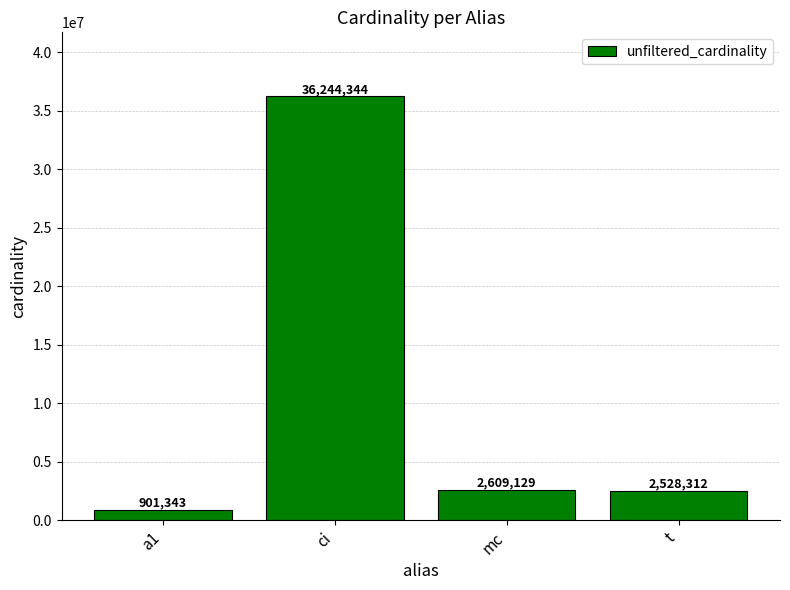

What is the label of the 3rd bar from the right?

ci